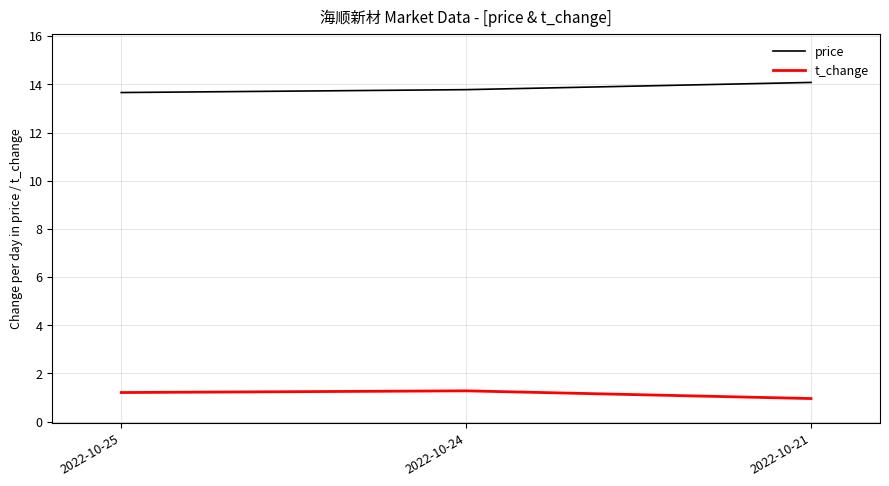

How many categories are shown in the chart?

3